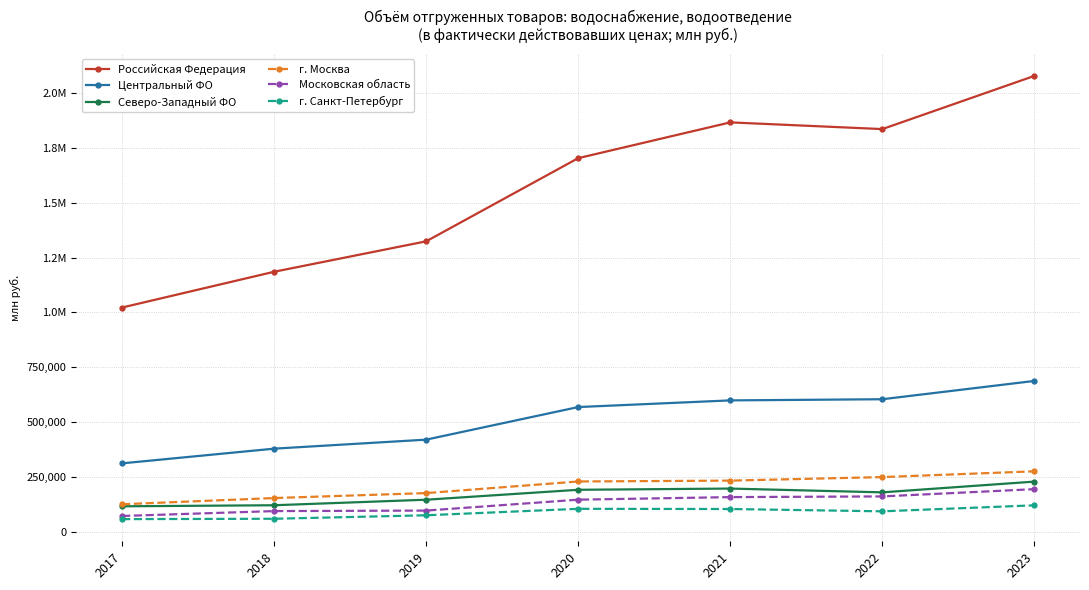

What are all the series names shown in the legend?

Российская Федерация, Центральный ФО, Северо-Западный ФО, г. Москва, Московская область, г. Санкт-Петербург